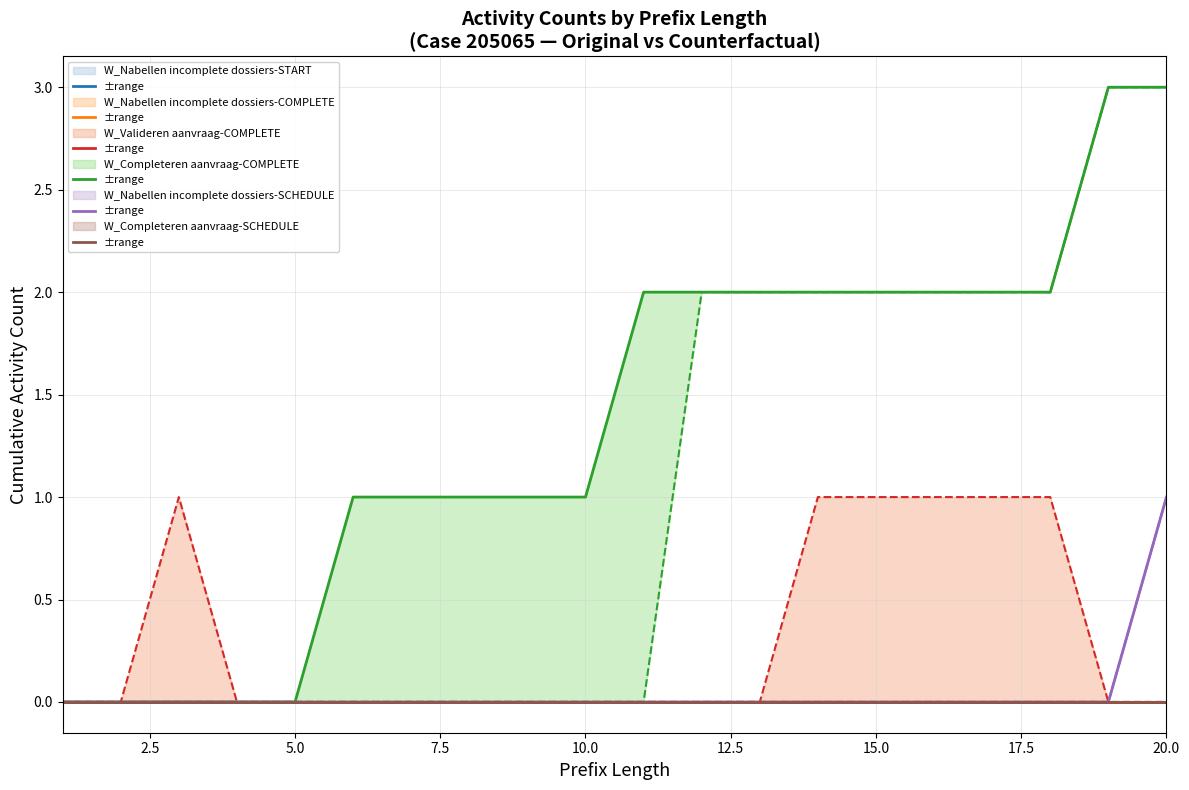

At 19, list the series in order from largest to smallest.

W_Completeren aanvraag-COMPLETE, W_Nabellen incomplete dossiers-SCHEDULE, W_Nabellen incomplete dossiers-START, W_Nabellen incomplete dossiers-COMPLETE, W_Valideren aanvraag-COMPLETE, W_Completeren aanvraag-SCHEDULE